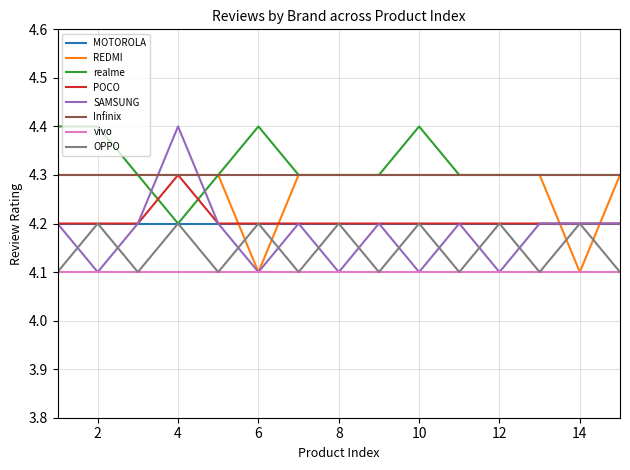

What is the minimum value for vivo?

4.1